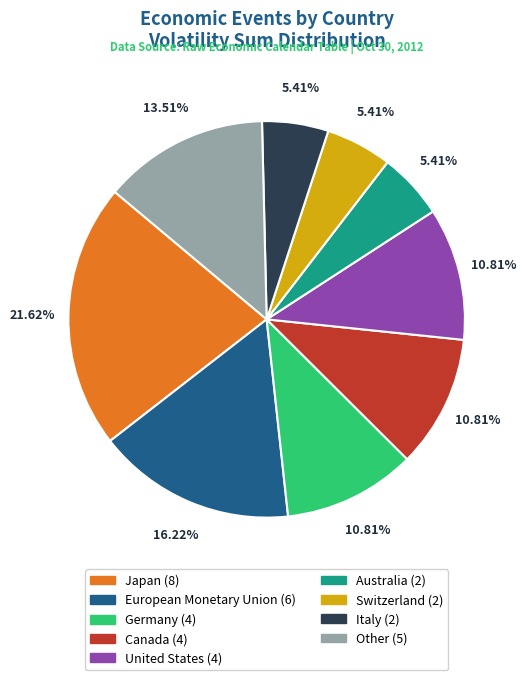

Is there any slice that represents more than half of the pie?

No